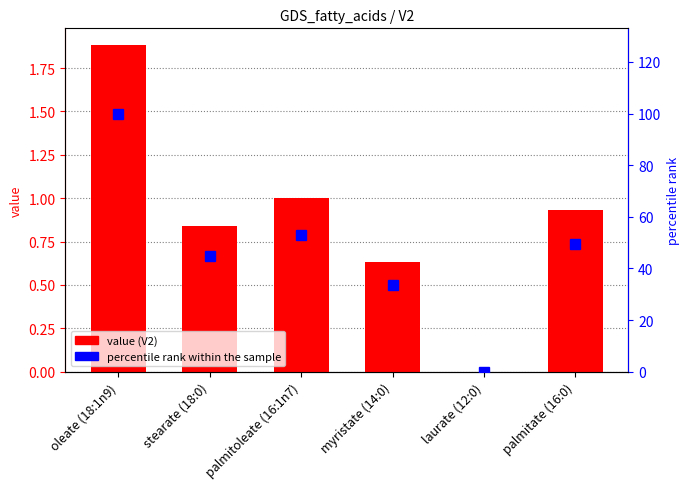

Which category has the lowest value across all series?

laurate (12:0)